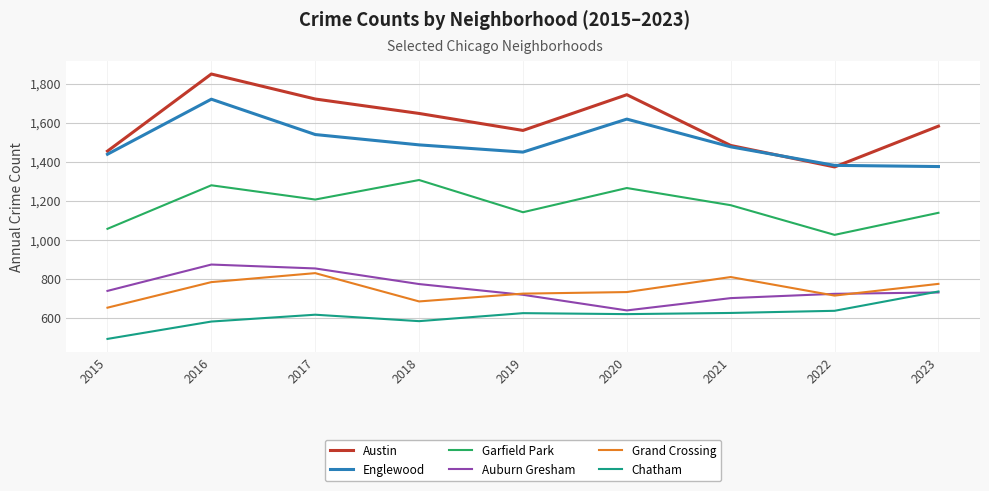

The Auburn Gresham series shows 268 at 2020. True or false?

False